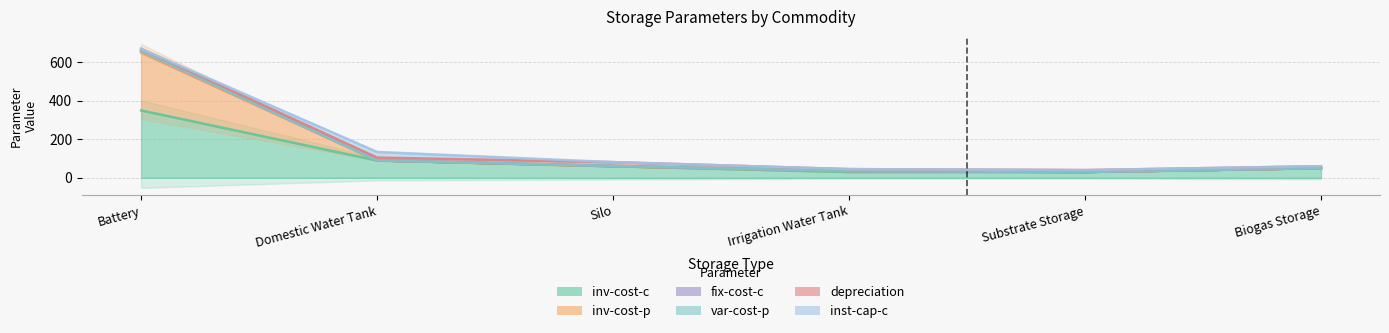

True or false: inv-cost-p and inv-cost-c intersect in this chart.

False